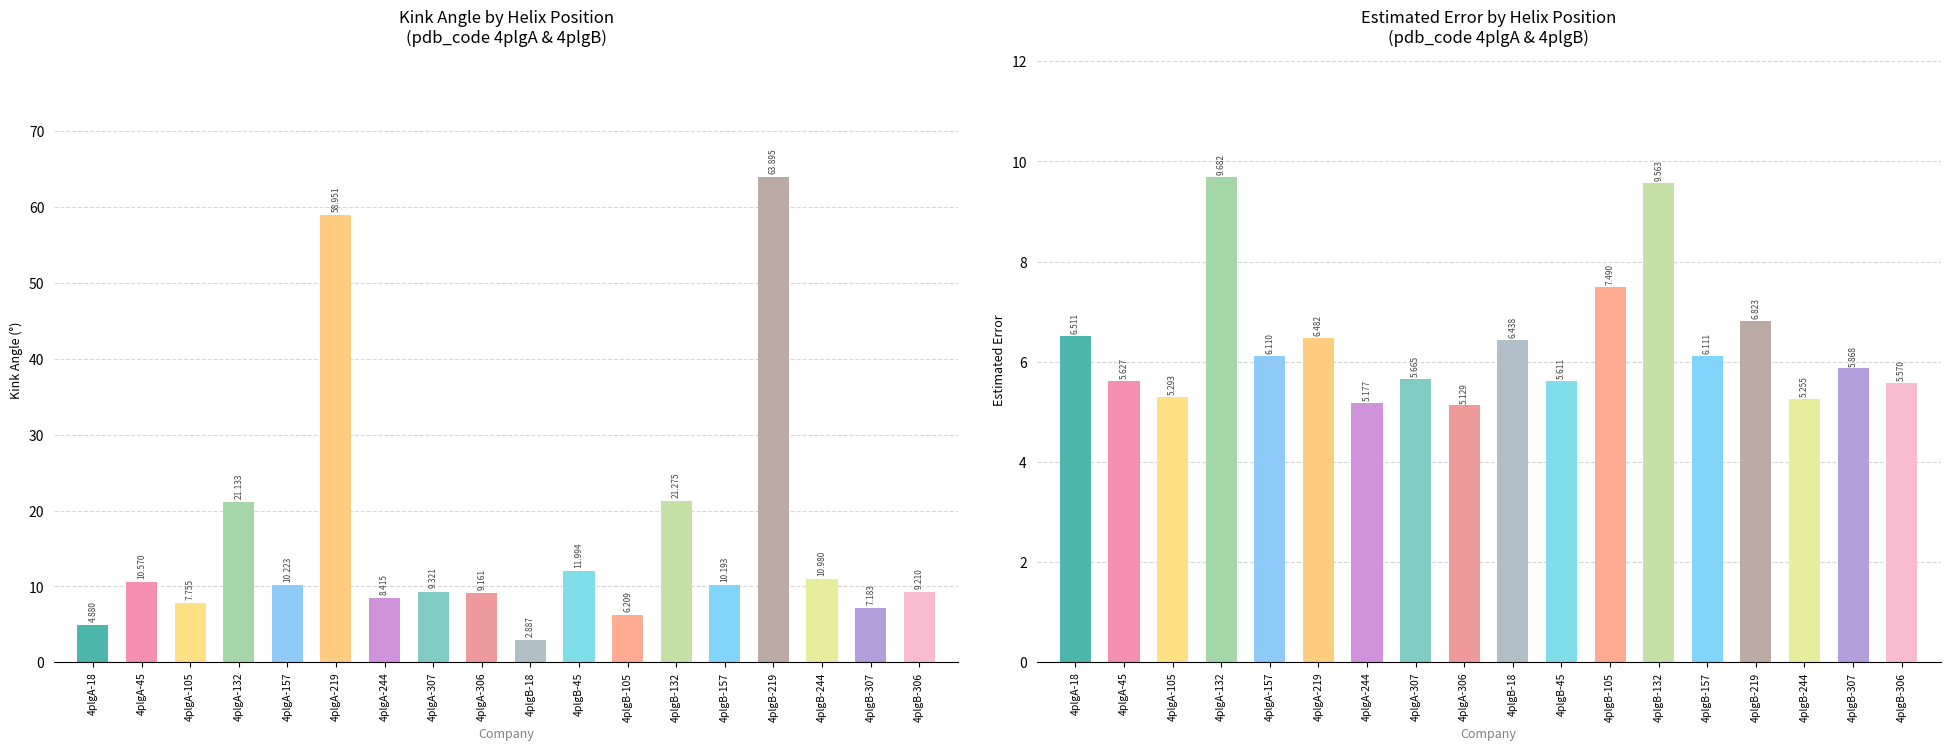

What is the sum of the Kink_Angle values at 4plgB-157 and 4plgA-45?

20.8